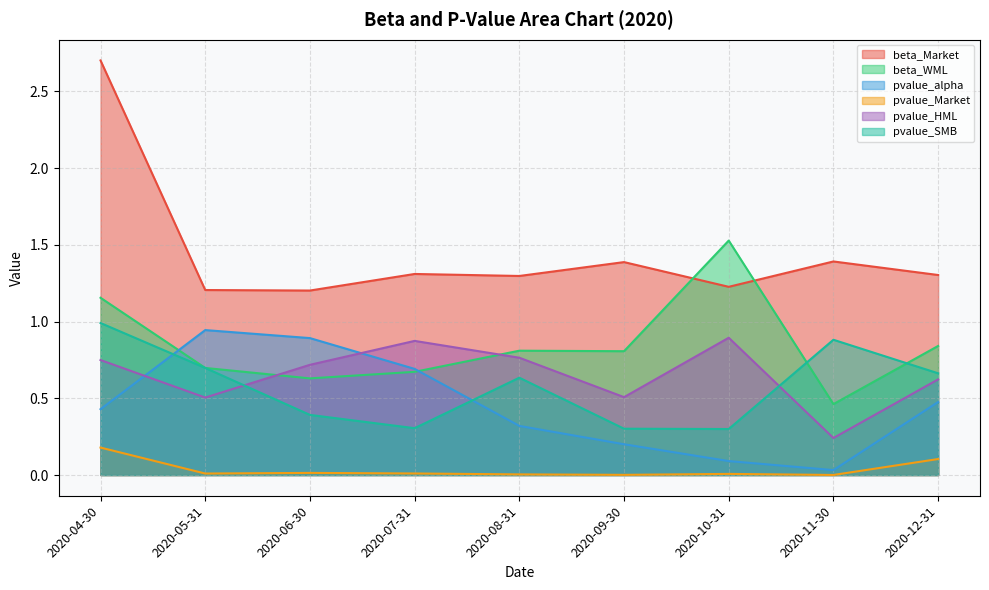

Rank the series by their maximum value, from highest to lowest.

beta_Market, beta_WML, pvalue_SMB, pvalue_alpha, pvalue_HML, pvalue_Market